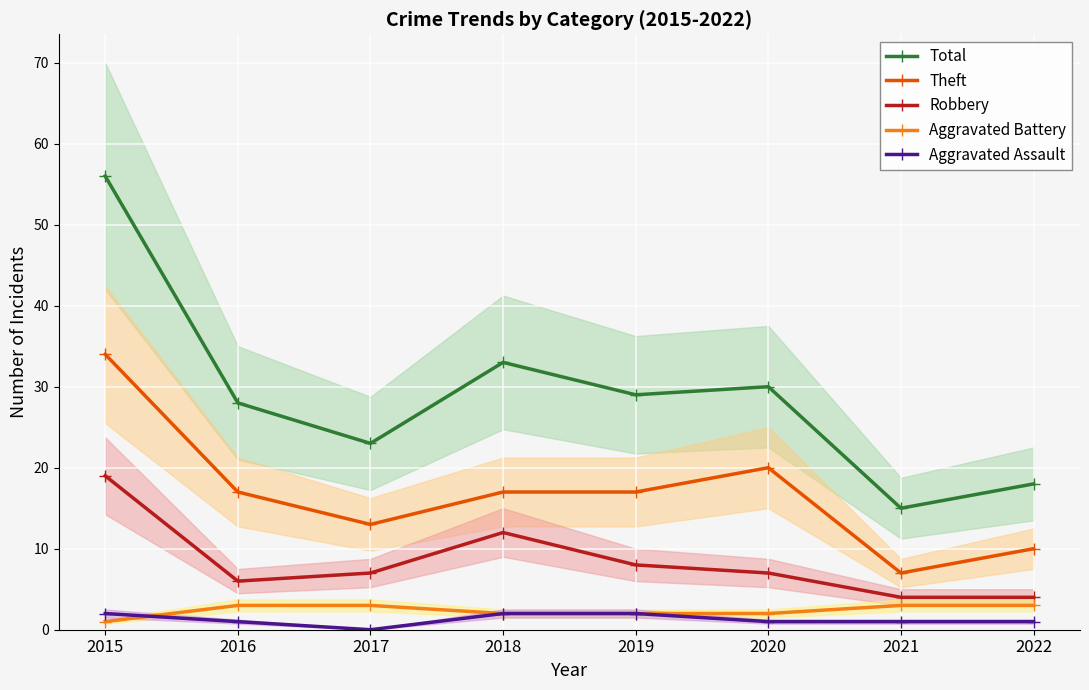

What is the greatest value displayed?

56